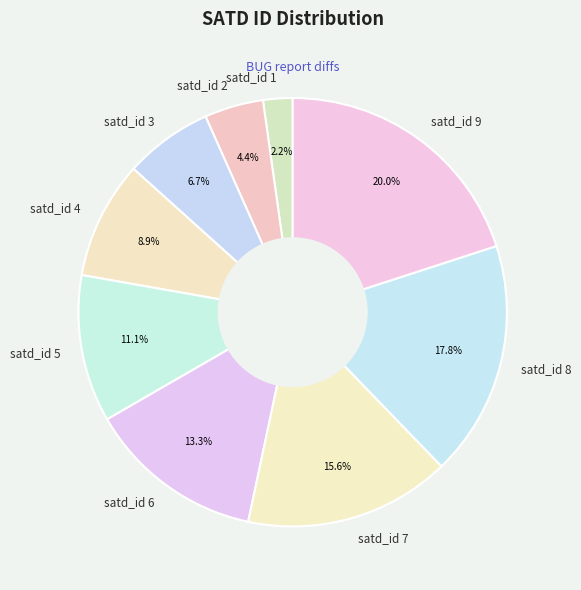

The satd_id 4 slice represents 9% of the pie. True or false?

True